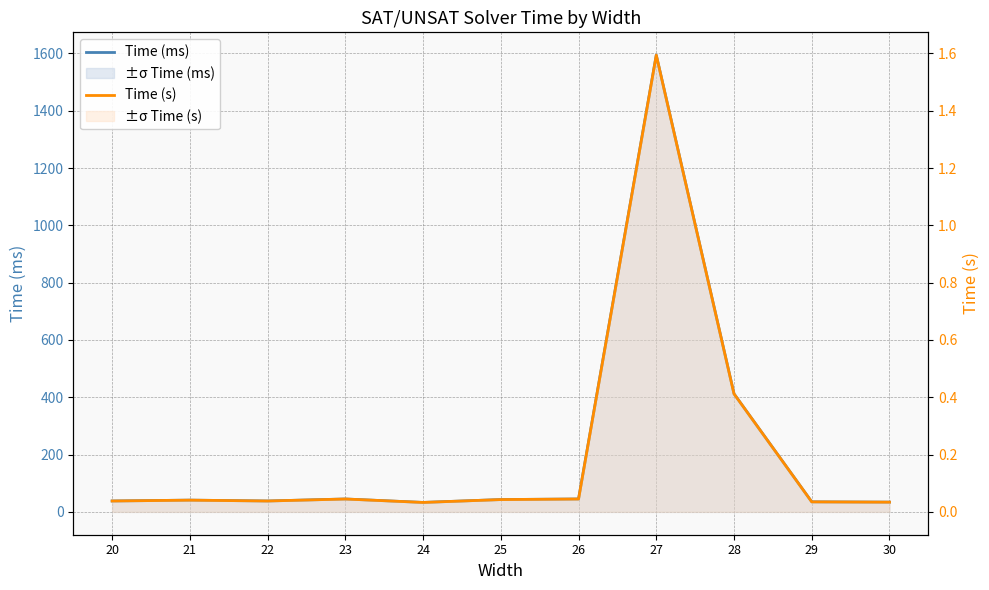

How many data points in Time (ms) are less than 41?

5